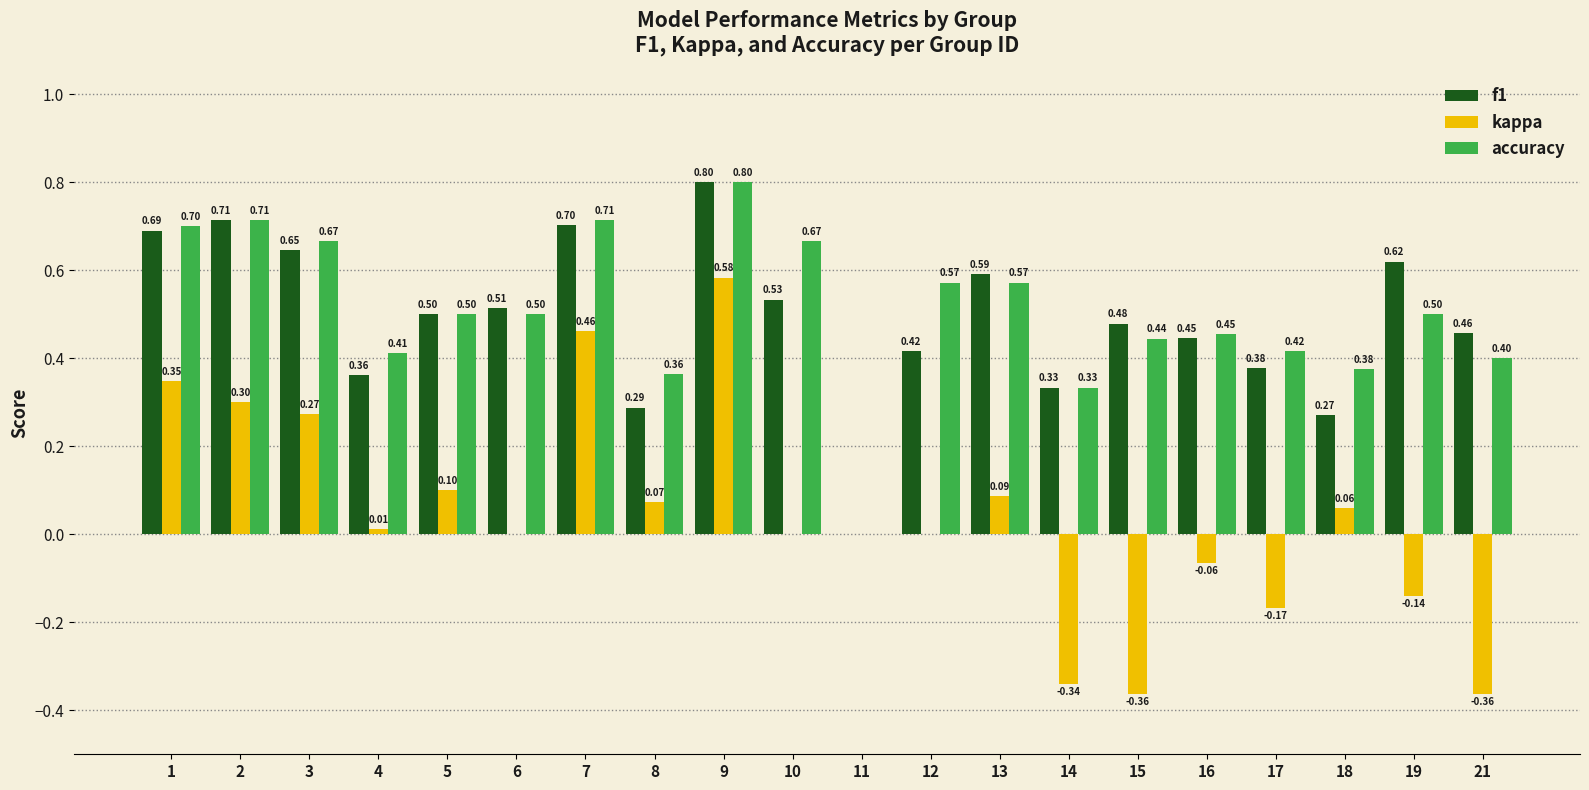

Are the bars horizontal?

No